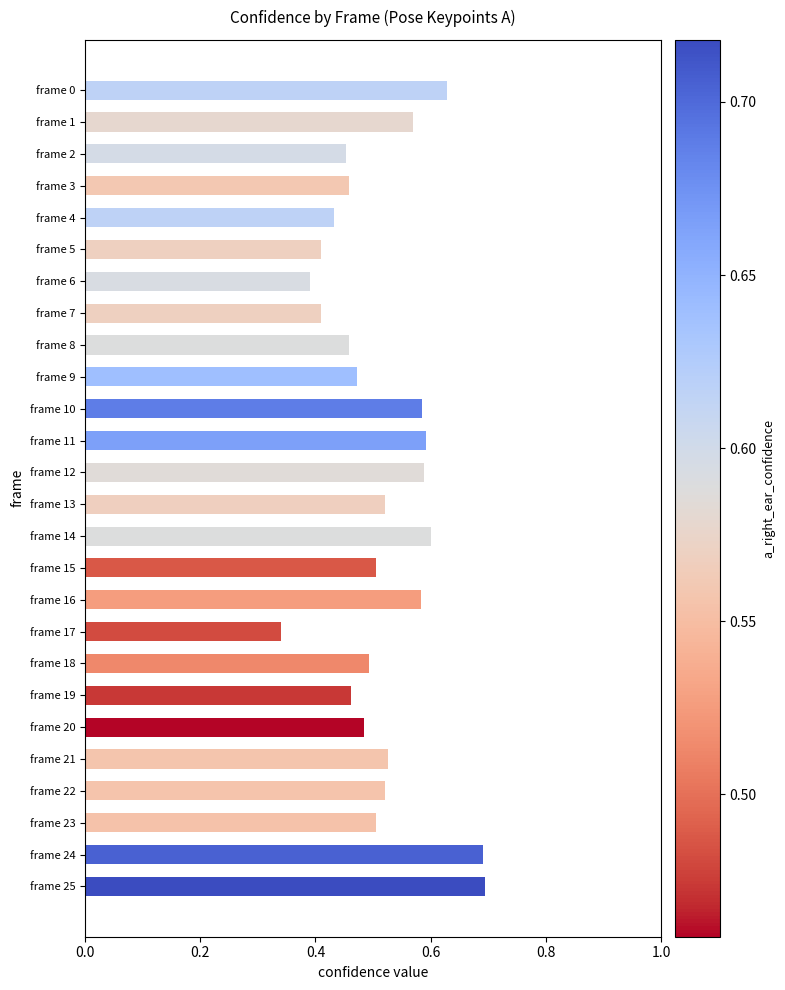

What is the sum of the values at frame 20 and frame 10?

1.1